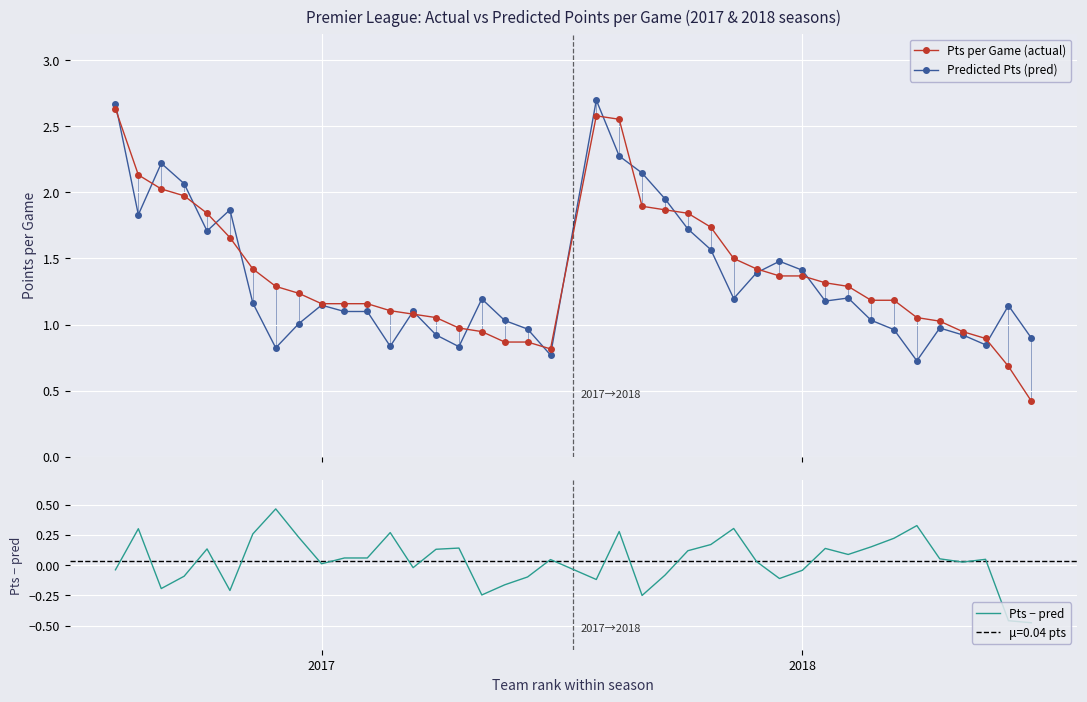

True or false: Predicted Pts (pred) has more than 1 interior local peaks.

True